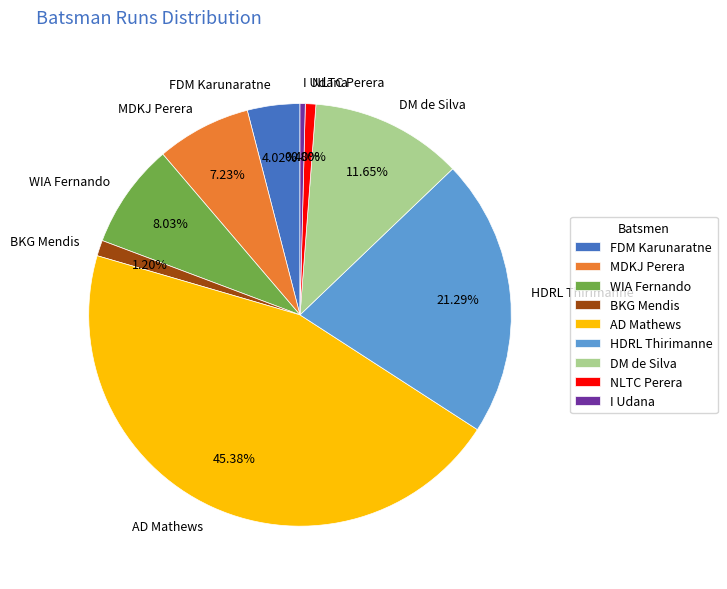

How many slices are in this pie chart?

9